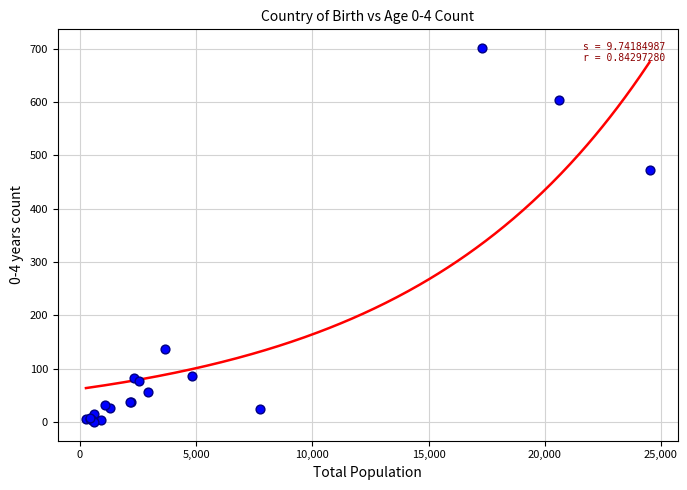

What Y value in the scatter plot is closest to 350?

473